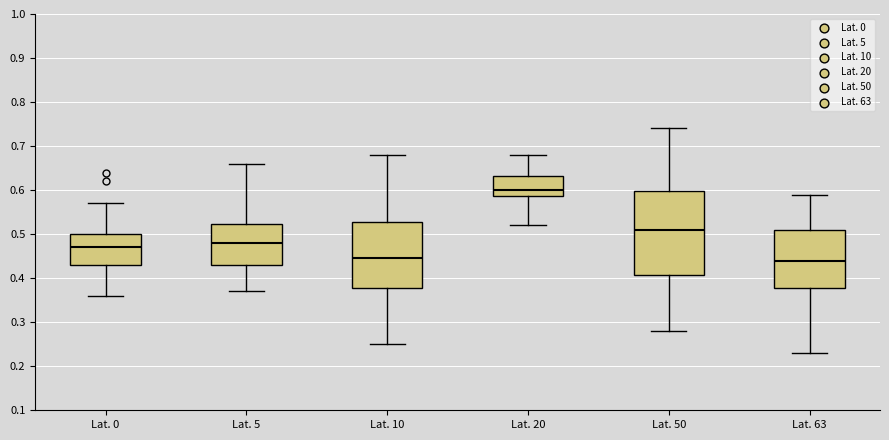

Reading left to right, transcribe this box plot: for each box, give where its median line is, the range the box spans, and where its two whiskers end, as read against the y-axis. The values are not printed on the chart, so give them approximately, as read against the axis.

Lat. 0: median 0.47, box 0.43 to 0.50, whiskers 0.36 to 0.57
Lat. 5: median 0.48, box 0.43 to 0.52, whiskers 0.37 to 0.66
Lat. 10: median 0.45, box 0.38 to 0.53, whiskers 0.25 to 0.68
Lat. 20: median 0.60, box 0.59 to 0.63, whiskers 0.52 to 0.68
Lat. 50: median 0.51, box 0.41 to 0.60, whiskers 0.28 to 0.74
Lat. 63: median 0.44, box 0.38 to 0.51, whiskers 0.23 to 0.59